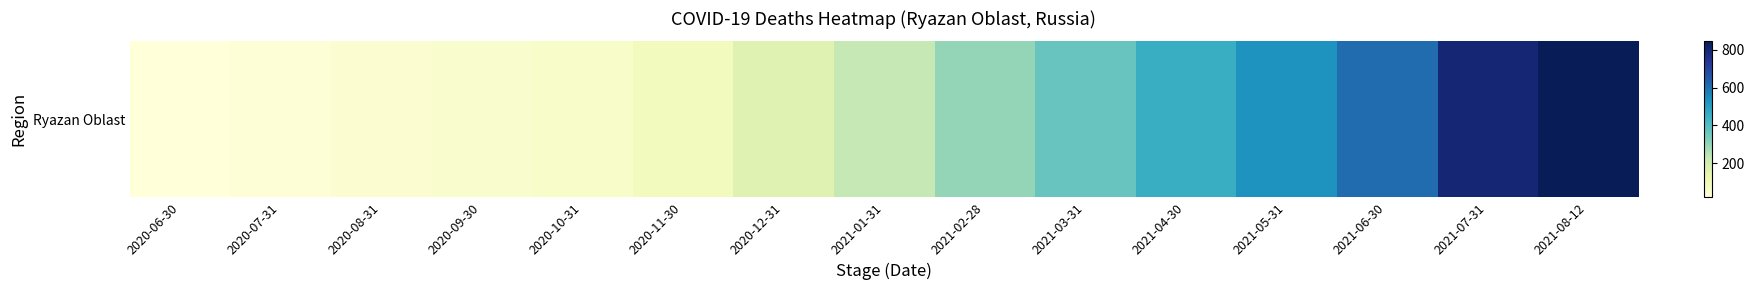

What is the difference between the maximum and minimum values?

826